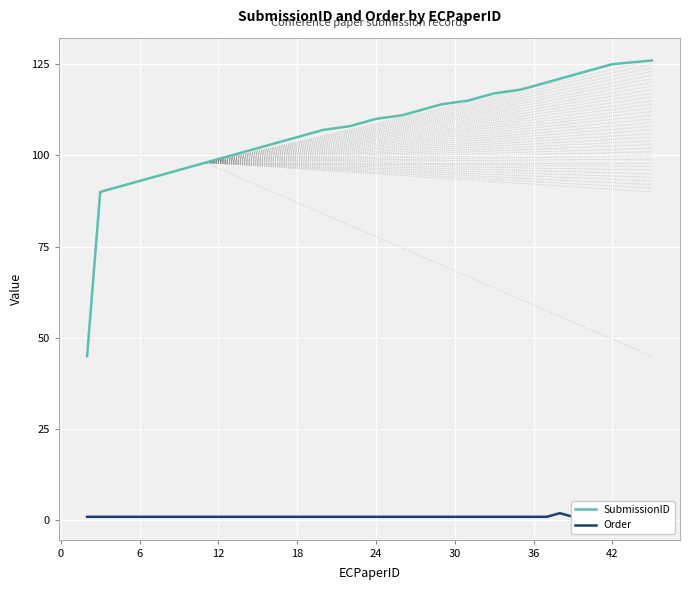

How many lines are shown in the chart?

2